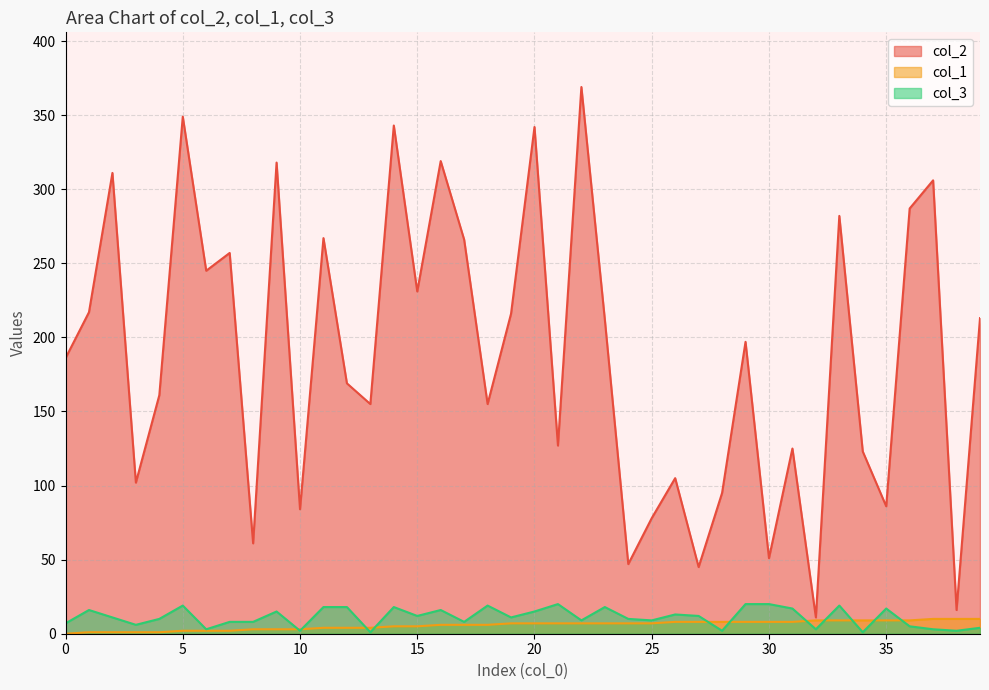

How many interior local valleys does the col_3 series have?

13